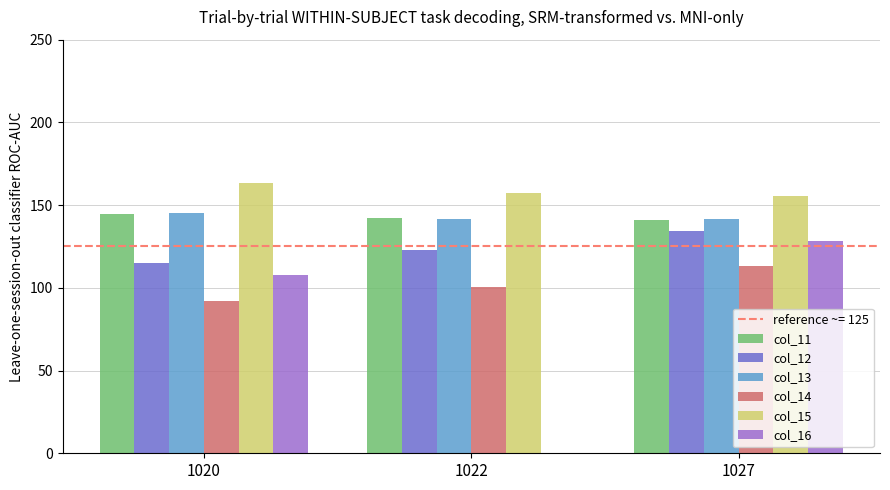

What is the approximate value of col_15 at 1022?

157.6